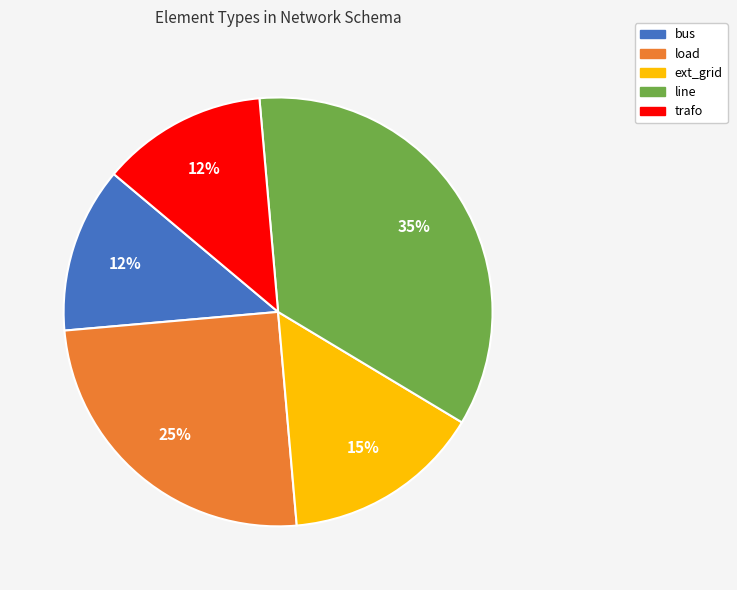

Does trafo account for over 50% of the chart?

No